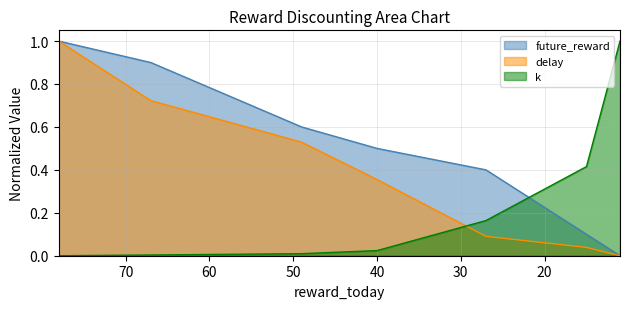

True or false: delay has more than 2 points higher than both neighbors.

False